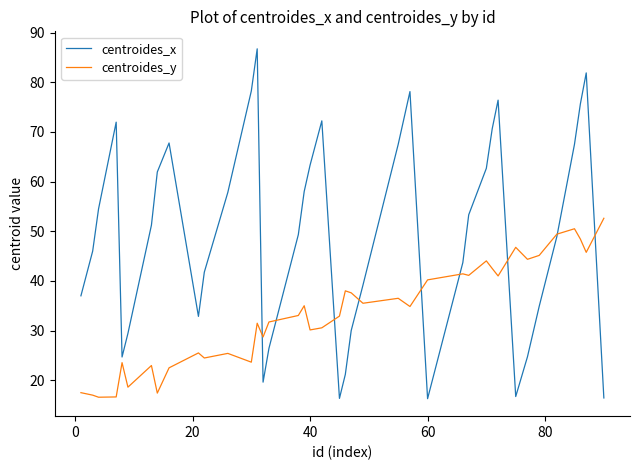

How many values in the centroides_x series exceed 51?

20